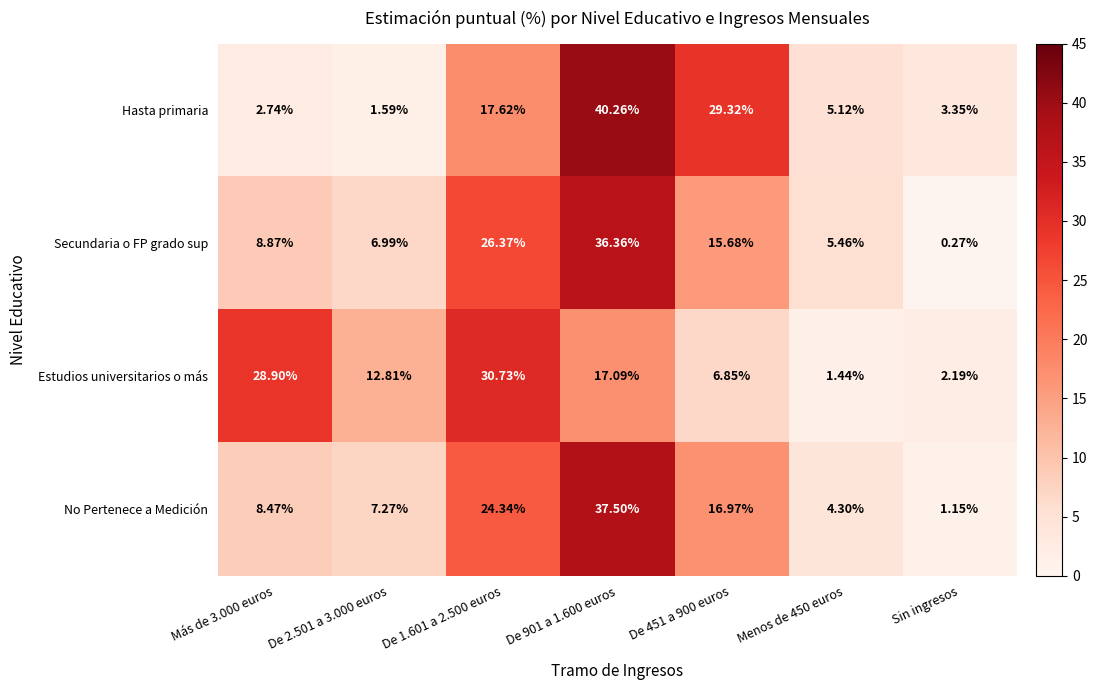

Which series has the largest range (max minus min)?

Hasta primaria